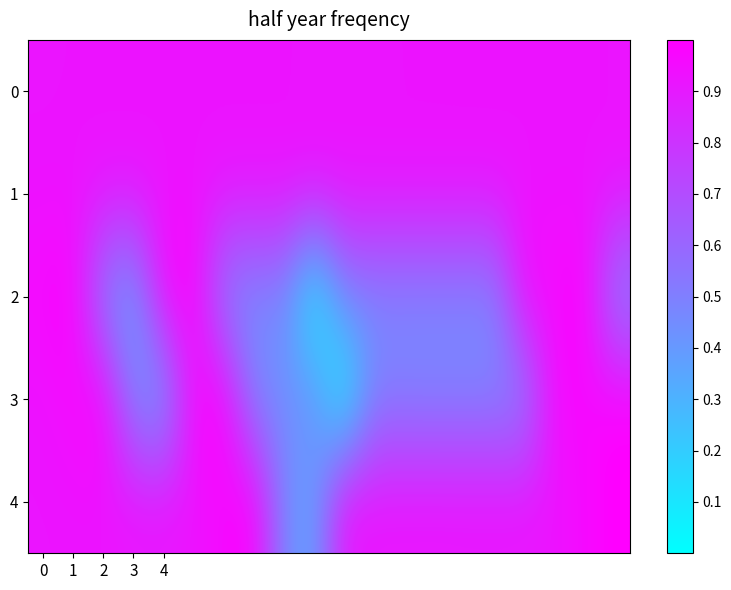

List the series in order of their peak value, highest first.

2, 3, 4, 1, 0